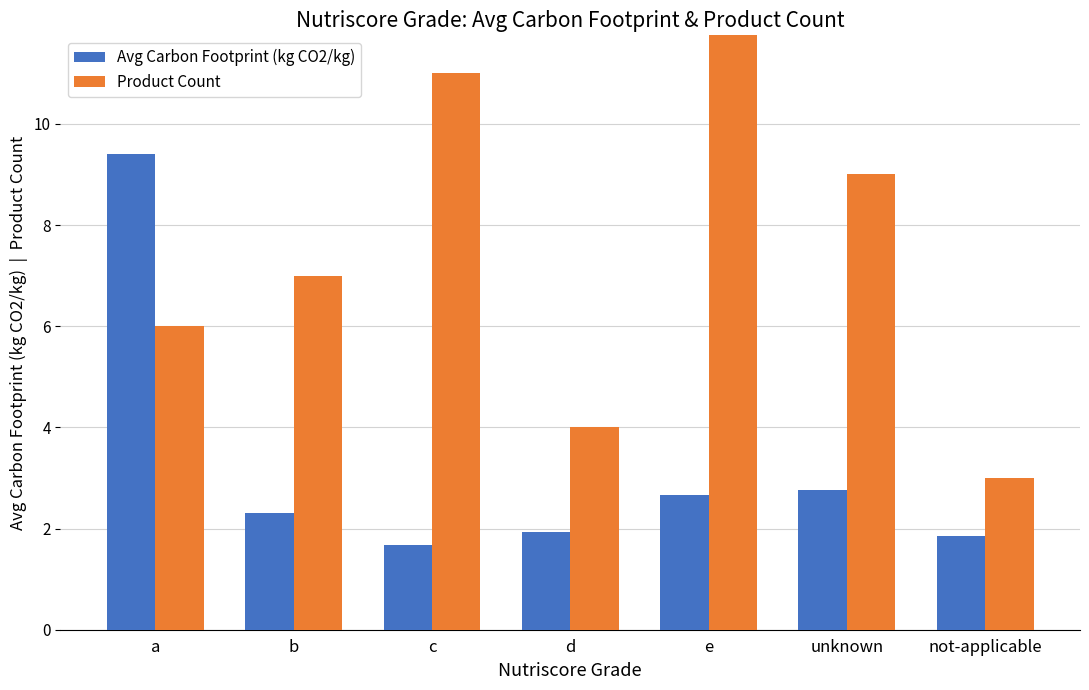

The Product Count series shows 6.0 at a. True or false?

True